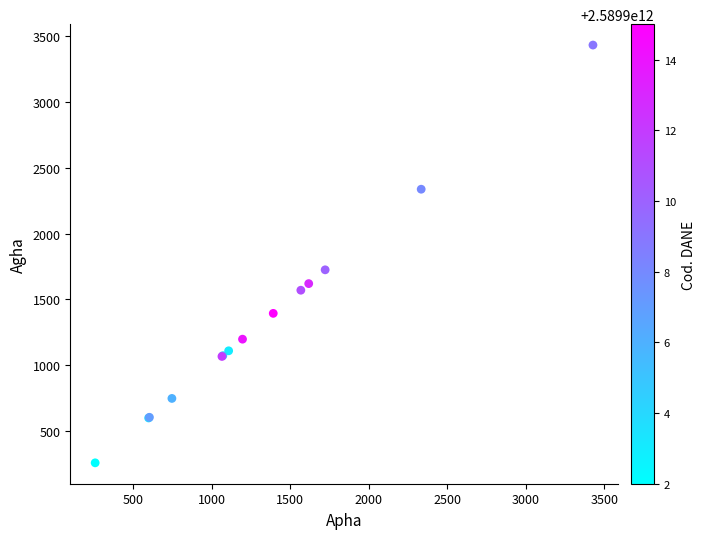

What Y value in the scatter plot is closest to 1844?

1724.1